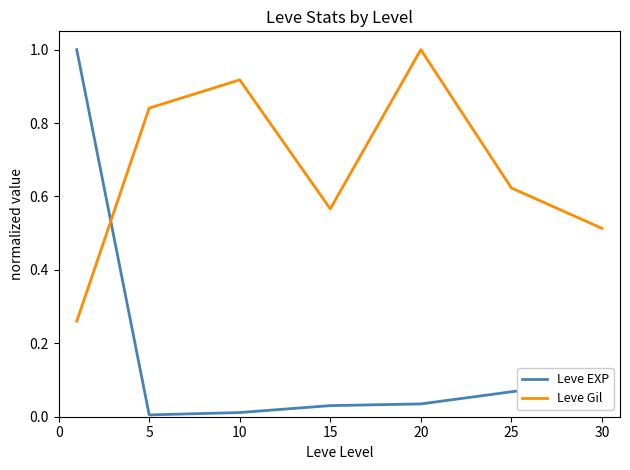

What is the difference between the maximum and second lowest values in the Leve EXP series?

1.0